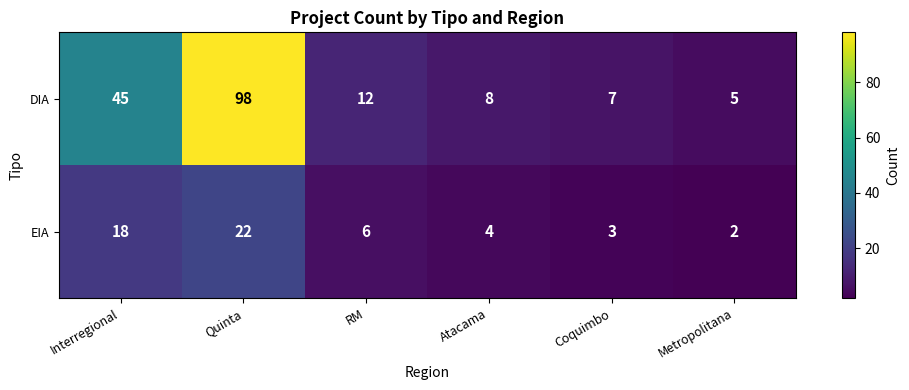

Is it true that EIA equals 18 at Interregional?

True